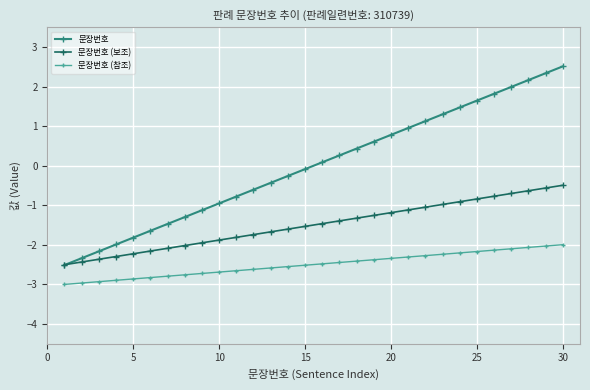

True or false: 문장번호 has more than 1 interior local peaks.

False